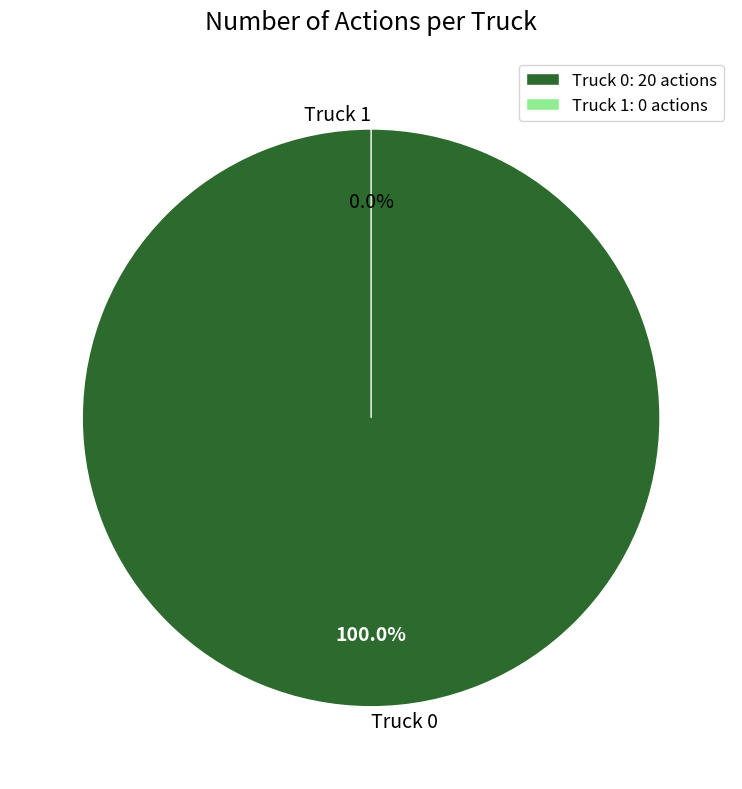

What is the majority slice?

Truck 0